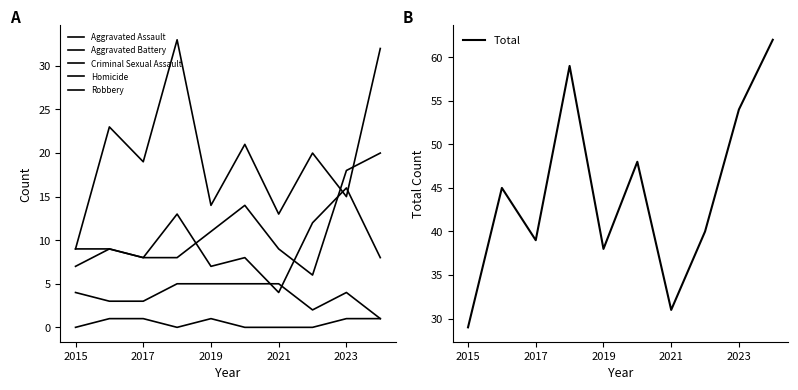

At how many categories does at least one series exceed 39?

6